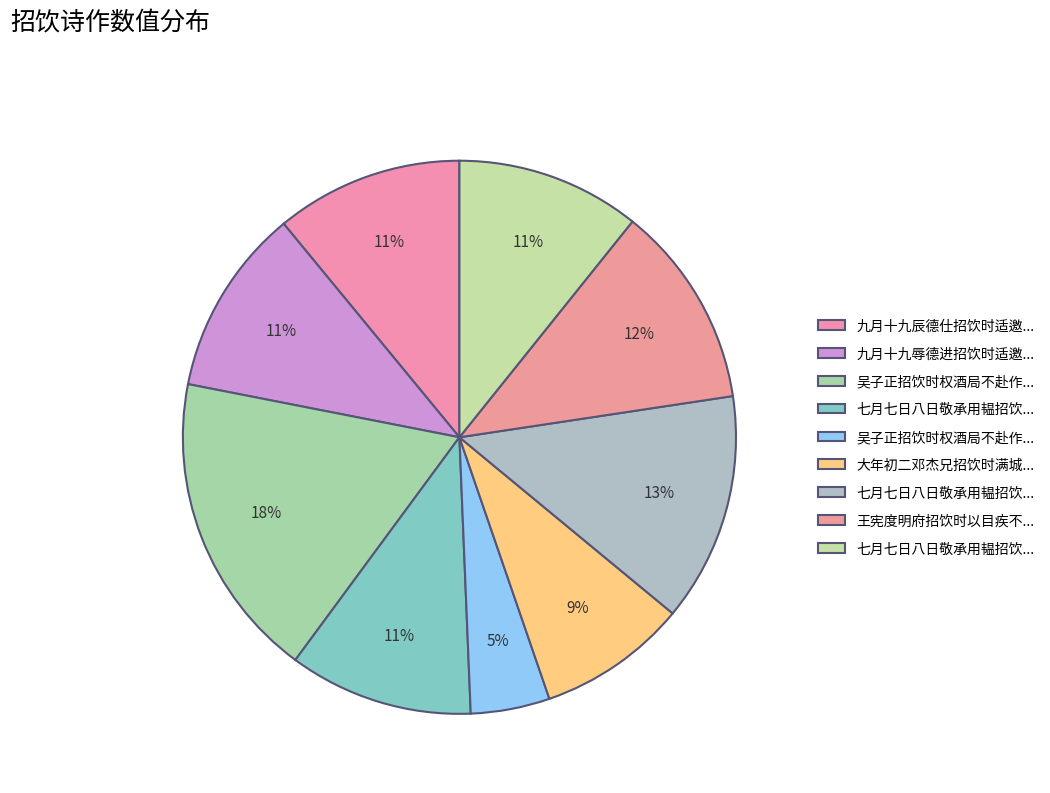

Does any single category account for the majority?

No